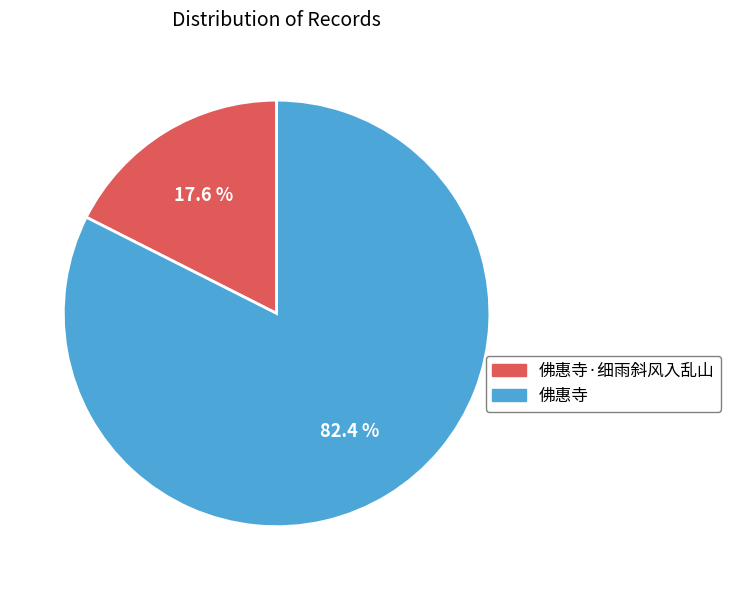

Does any single category account for the majority?

Yes